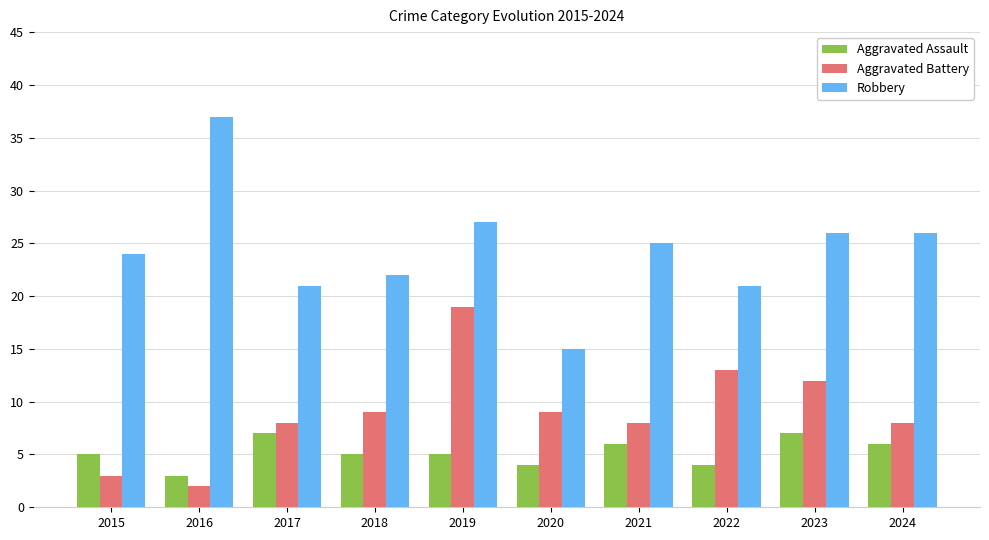

True or false: Aggravated Assault has a value of 3 at 2016.

True